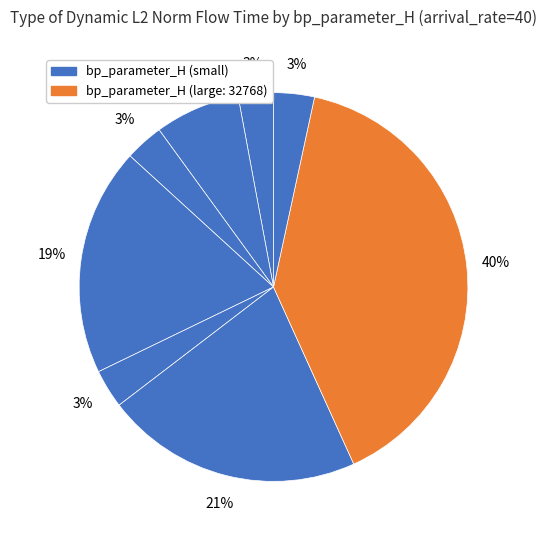

To the nearest percent, what is the difference between the largest and smallest slice percentages?

37%